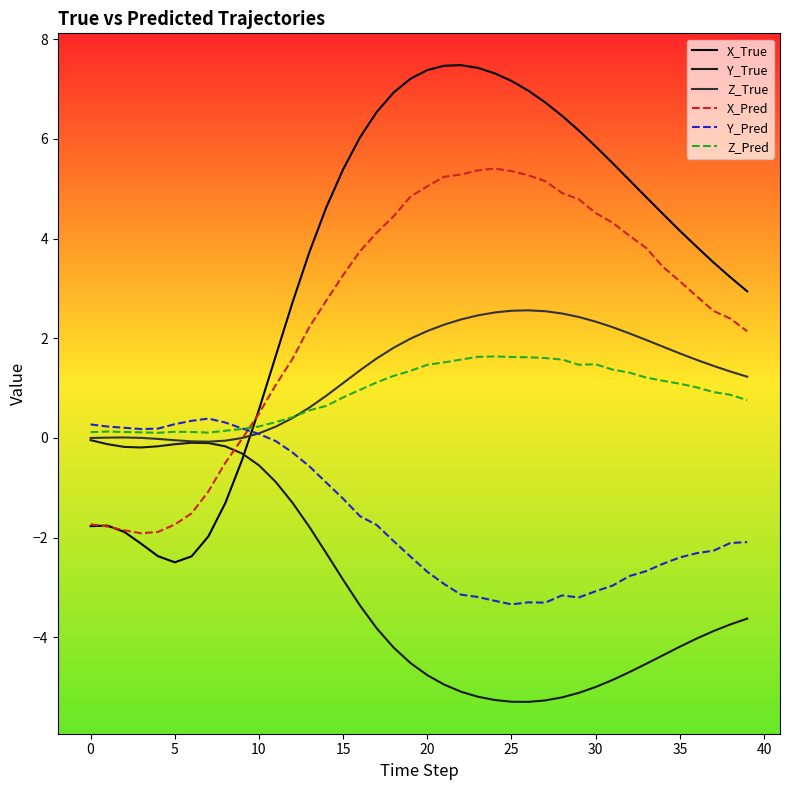

True or false: Y_Pred and Y_True intersect in this chart.

False